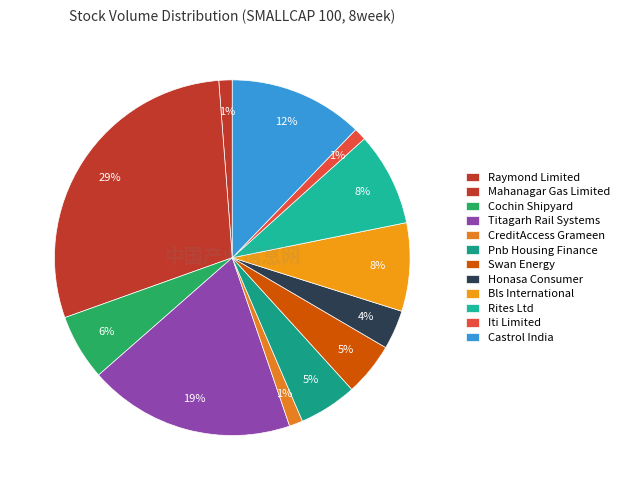

What is the total percentage of Castrol India and Cochin Shipyard?

18.2%